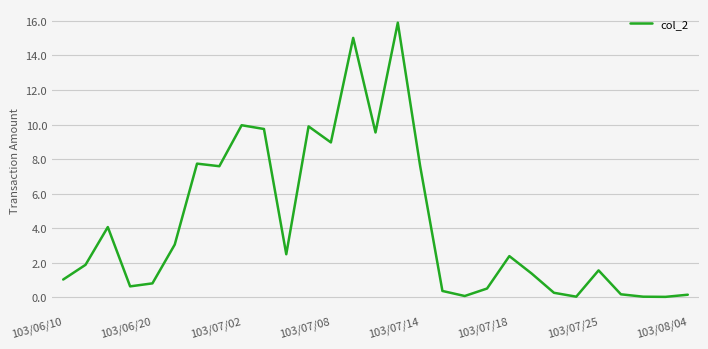

What is the maximum value shown in the chart?

15.9